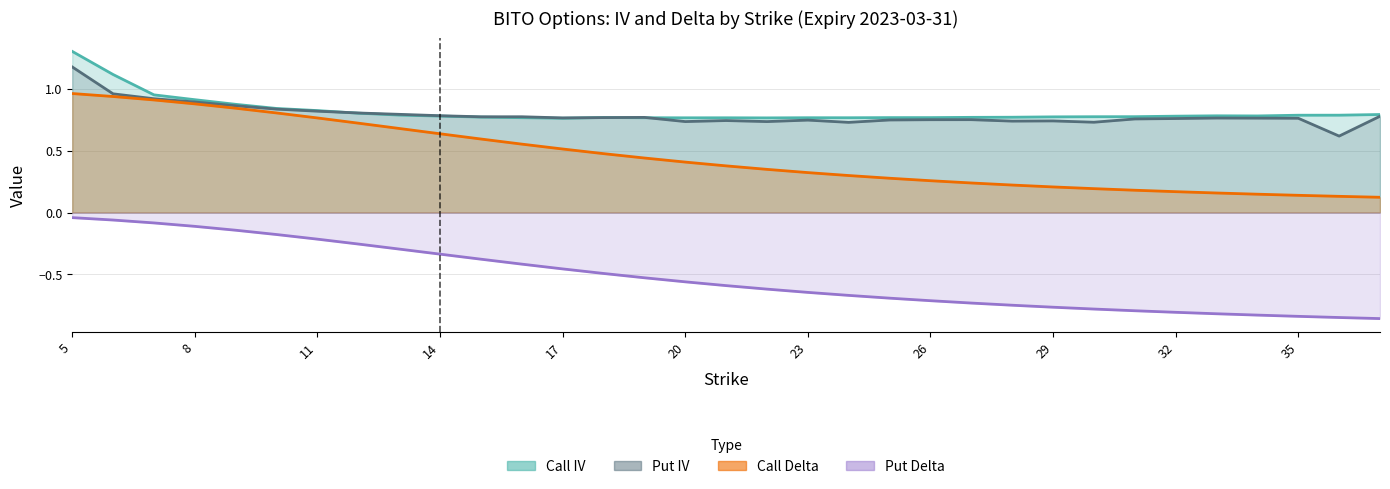

What is the average value of the Call IV series?

0.8